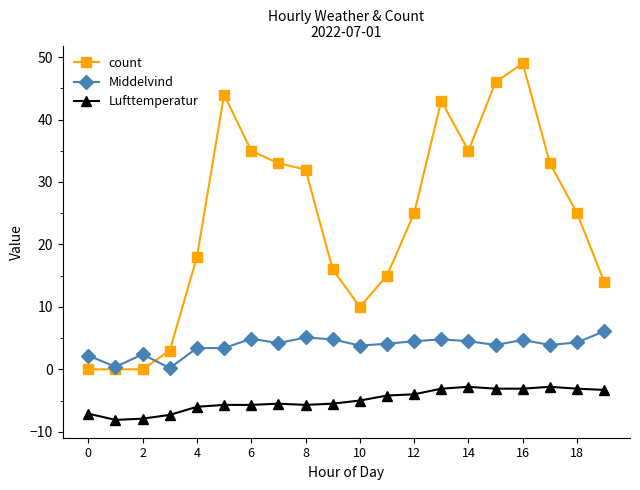

Which series has the largest range (max minus min)?

count